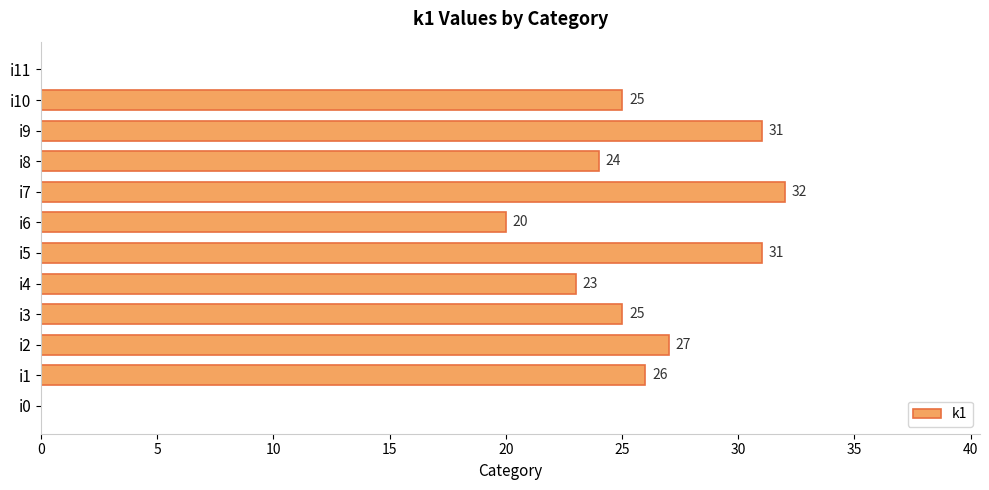

The chart shows a value of 31 at i5. True or false?

True